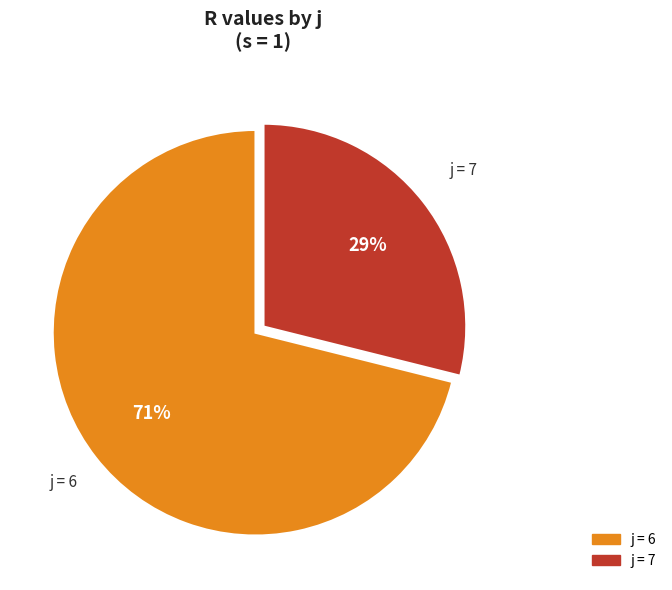

To the nearest percent, what is the difference between the largest and smallest slice percentages?

42%